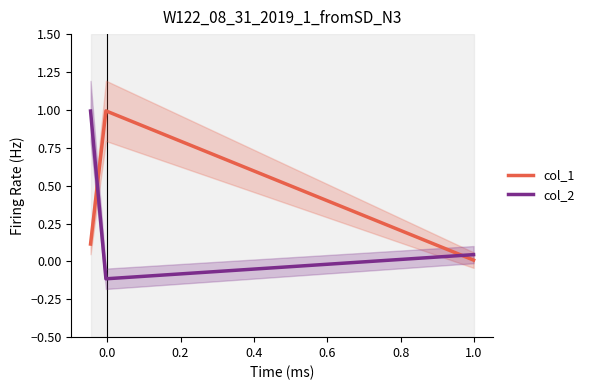

What is the sum of all col_1 values?

1.1